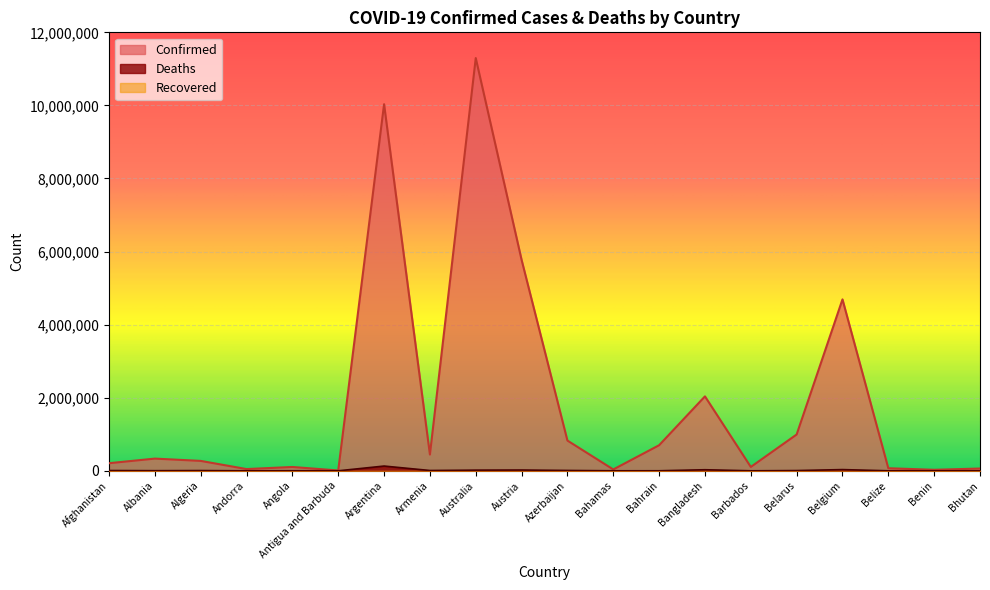

True or false: Deaths and Confirmed intersect in this chart.

False